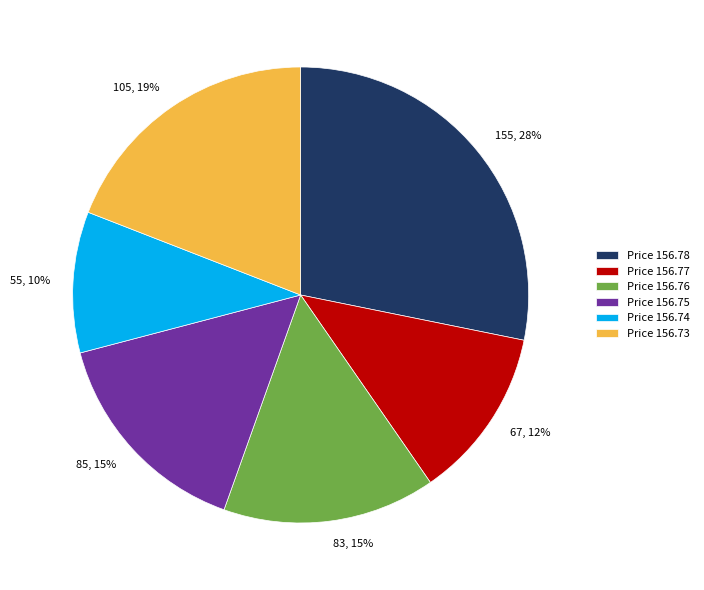

Is the sum of 85, 15% and 55, 10% greater than half?

No